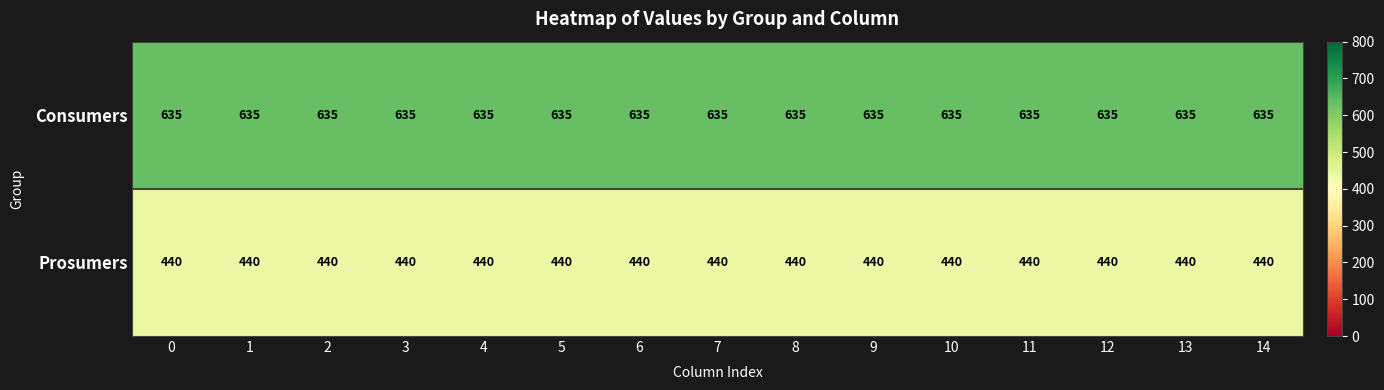

Is it true that Consumers equals 837 at 12?

False